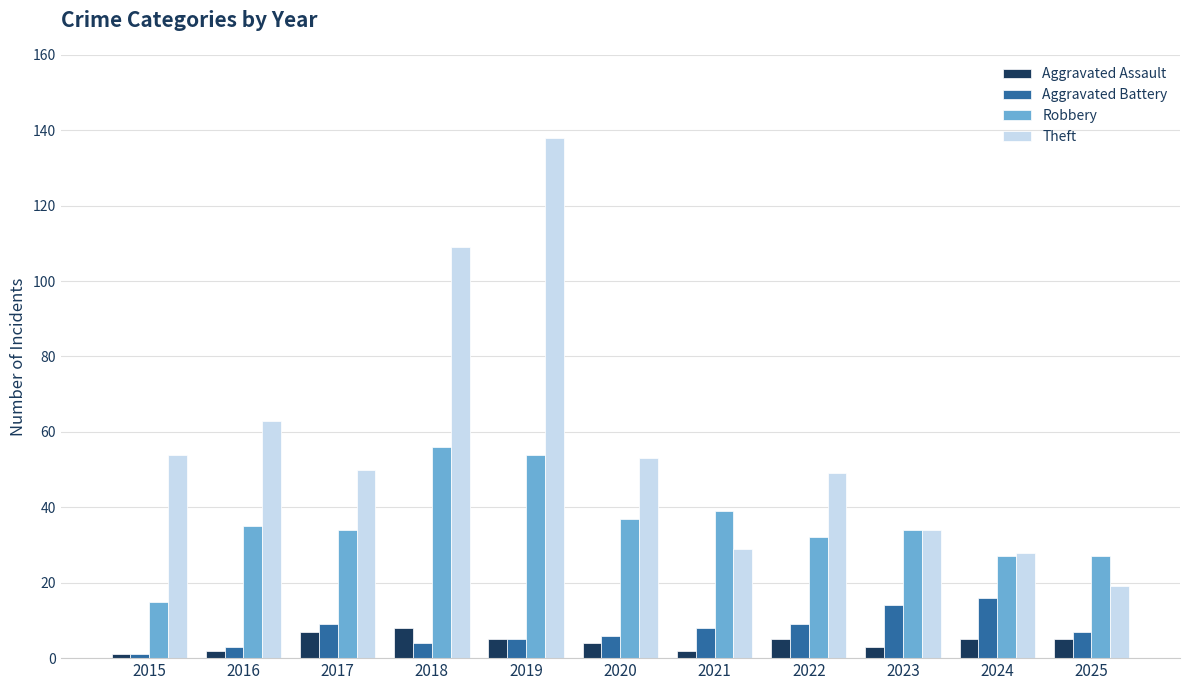

What is the lowest value of the Theft series?

19